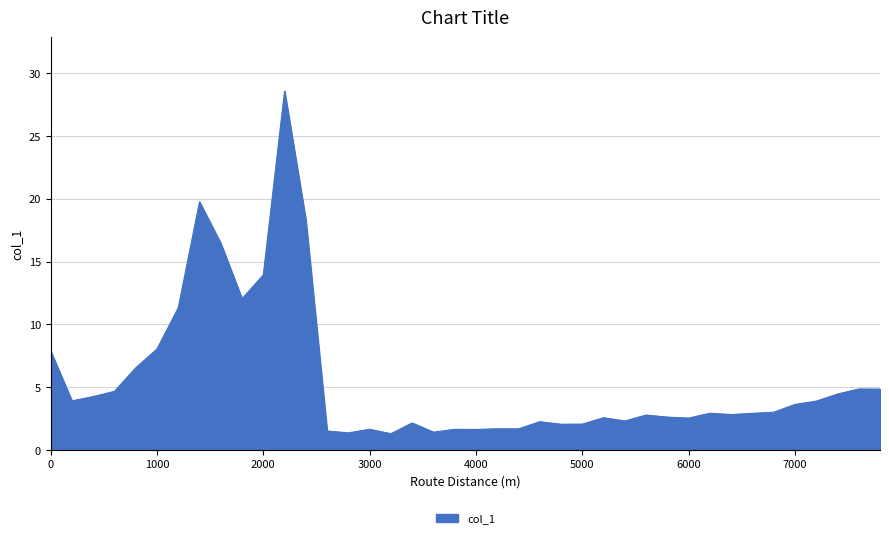

What is the difference between the second highest and minimum values?

18.5